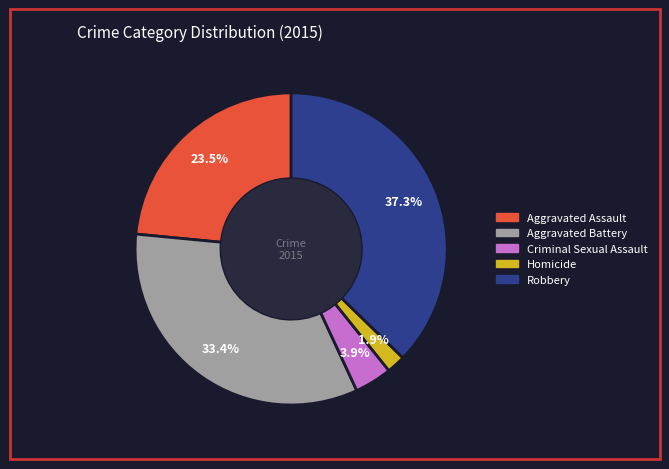

What is the ratio of the value at Homicide to the value at Robbery?

0.1